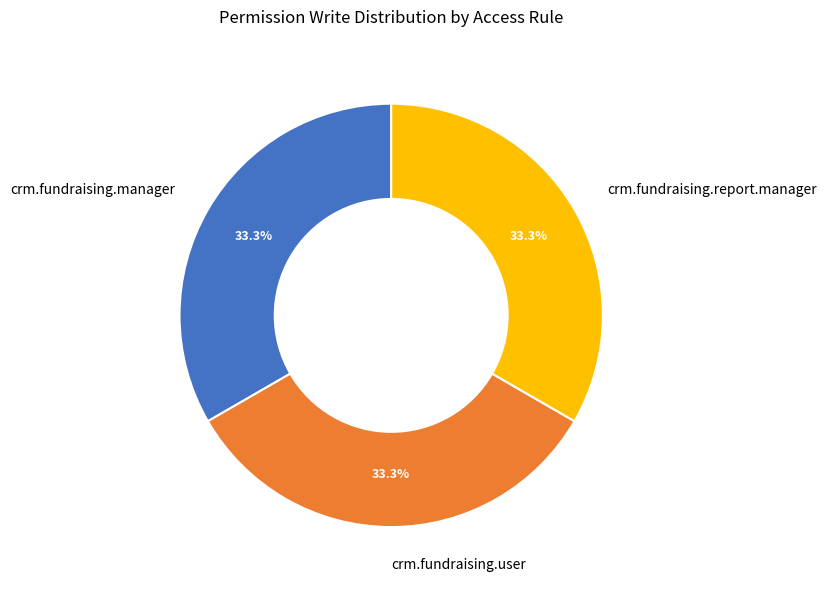

What is the ratio of the value at crm.fundraising.report.manager to the value at crm.fundraising.manager?

1.0